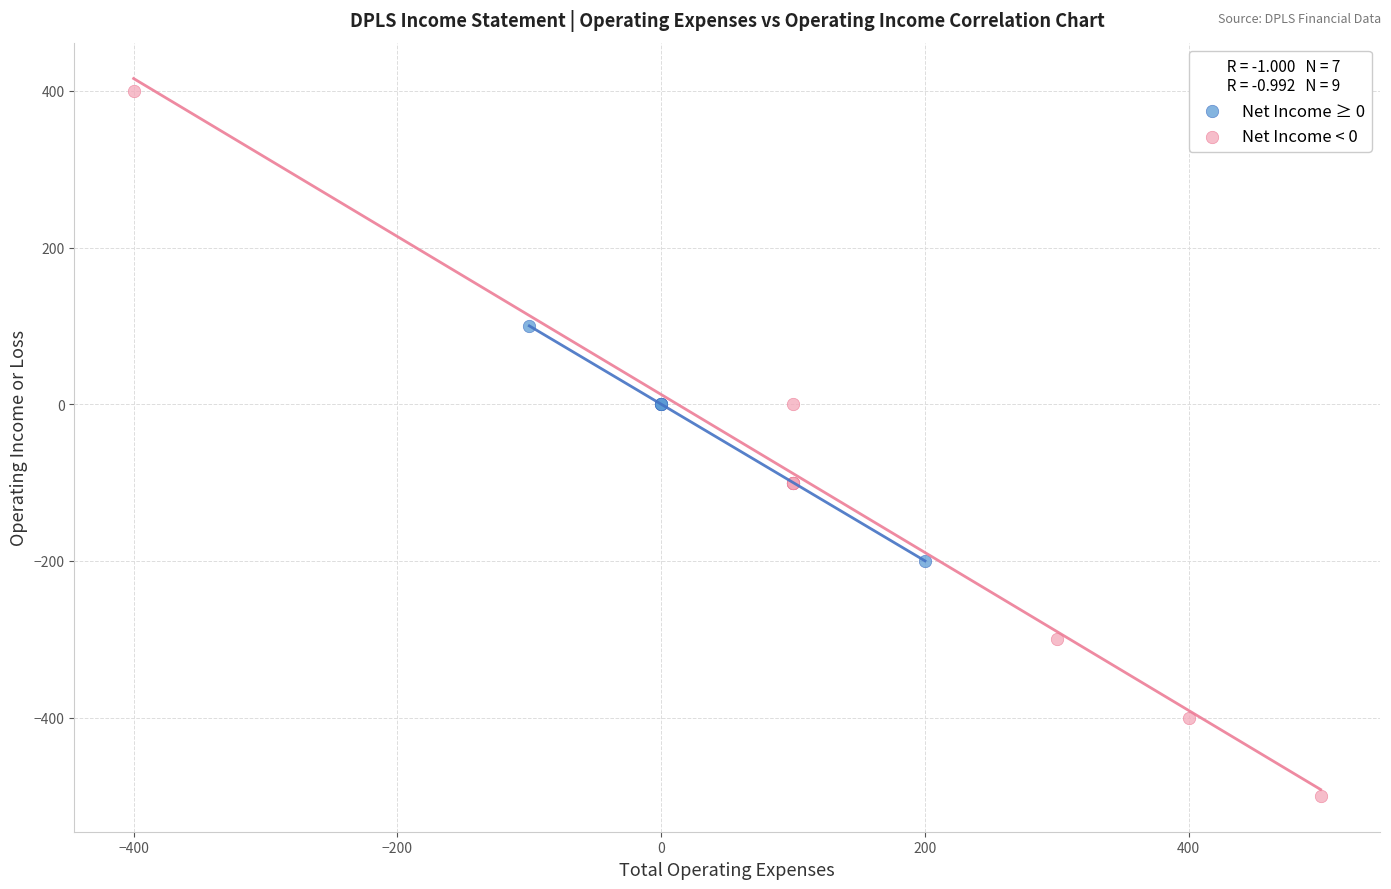

What are all the series names shown in the legend?

Net Income ≥ 0, Net Income < 0